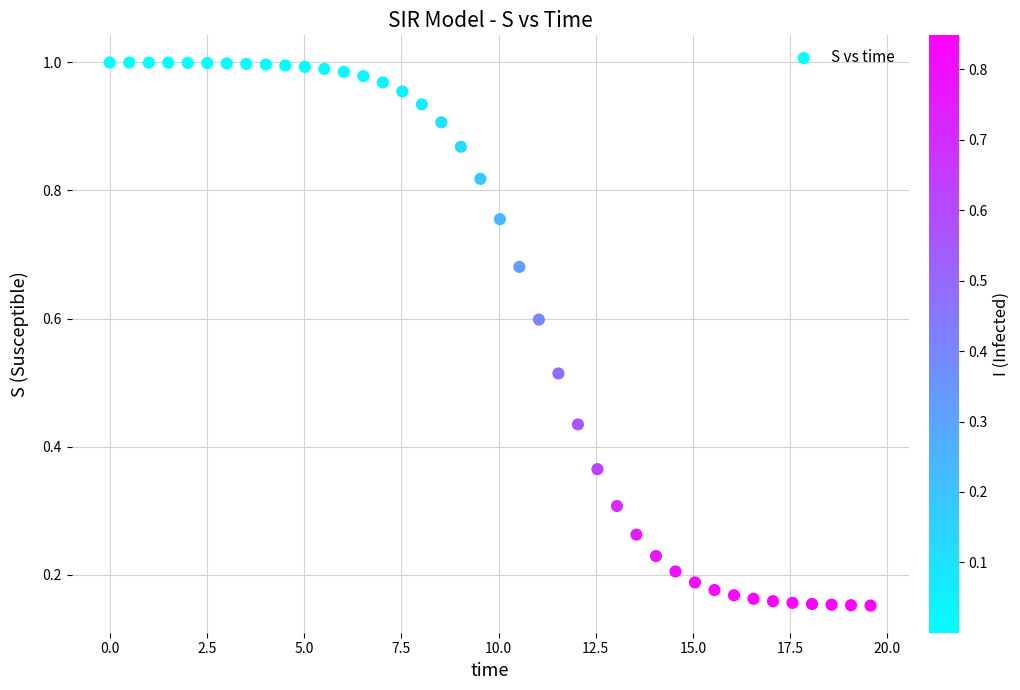

What is the range of X values (max minus min)?

19.6